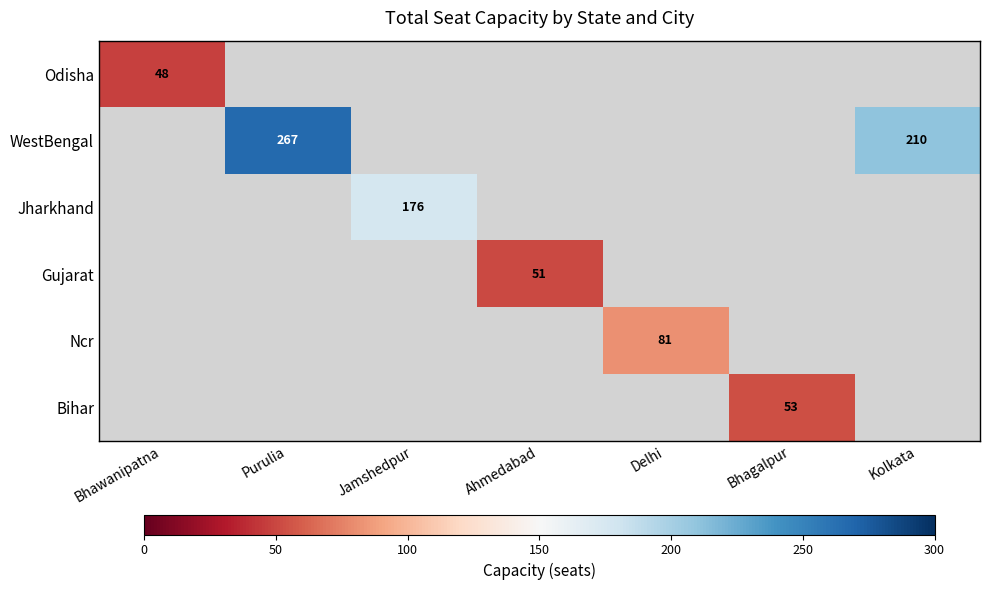

Is it true that WestBengal equals 210 at Kolkata?

True